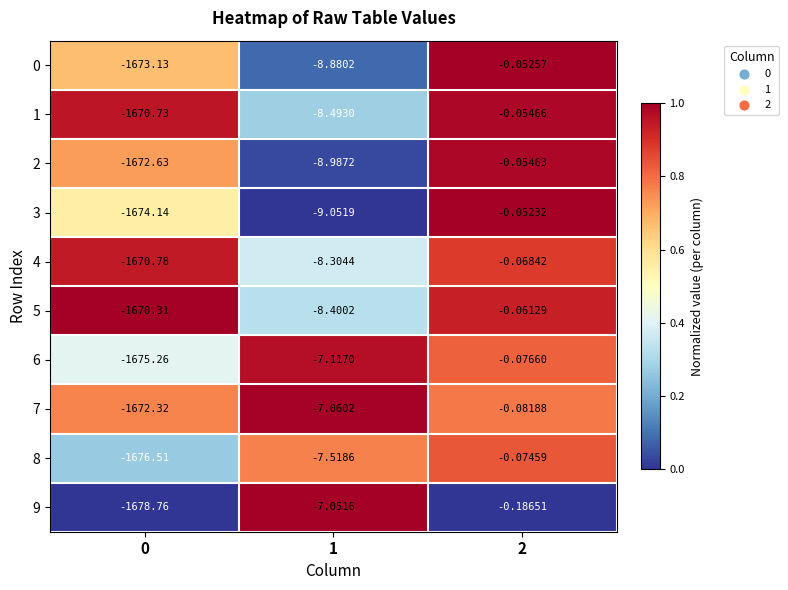

Is the value of 2 at 1 greater than the value of 1 at 1?

No